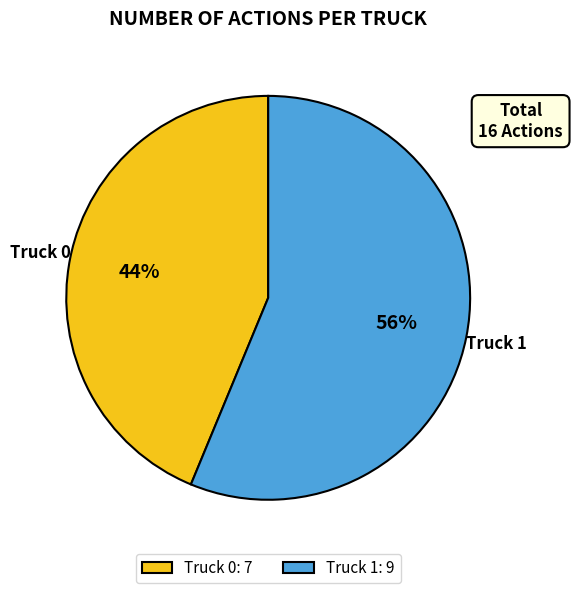

Rank the categories by value from lowest to highest.

Truck 0, Truck 1